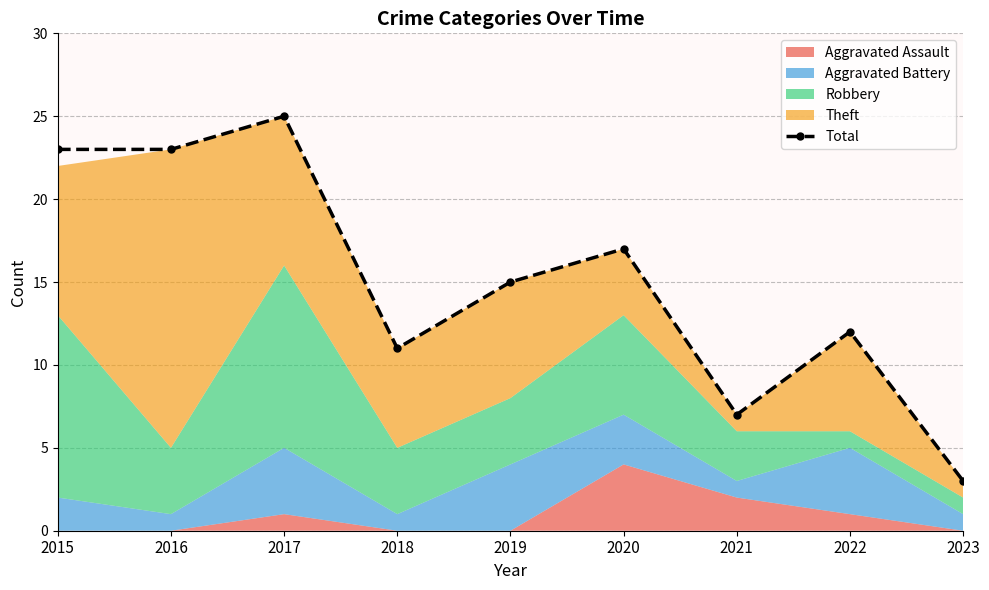

Count the number of categories in the chart.

9